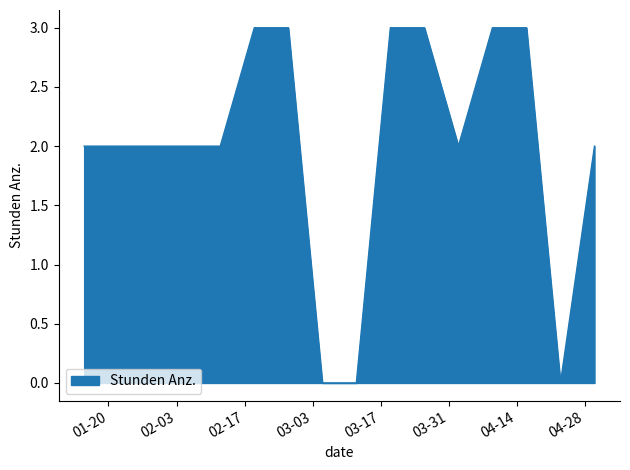

How many lines are shown in the chart?

1